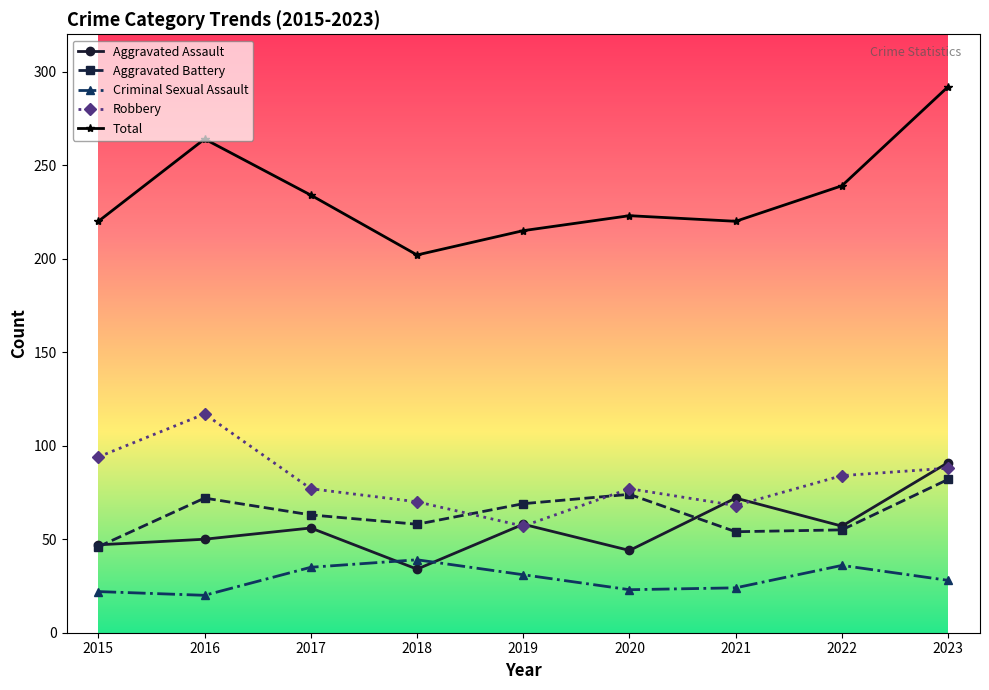

At which category does Aggravated Battery reach its first local valley?

2018